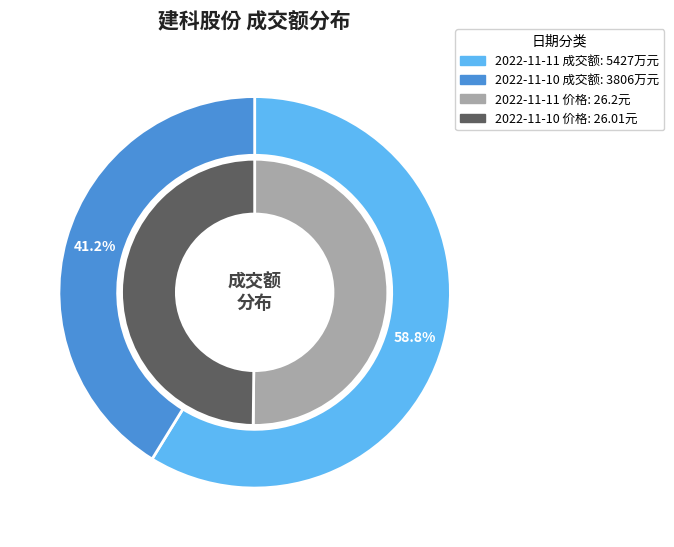

What is the smallest slice in the pie chart?

2022-11-10